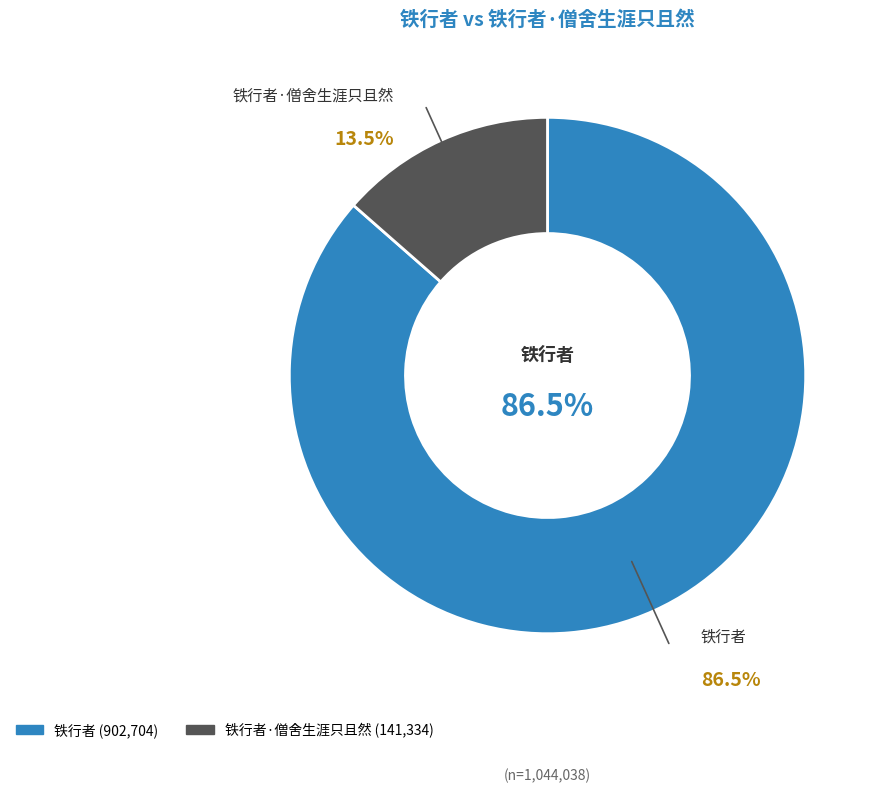

Is there any slice that represents more than half of the pie?

Yes